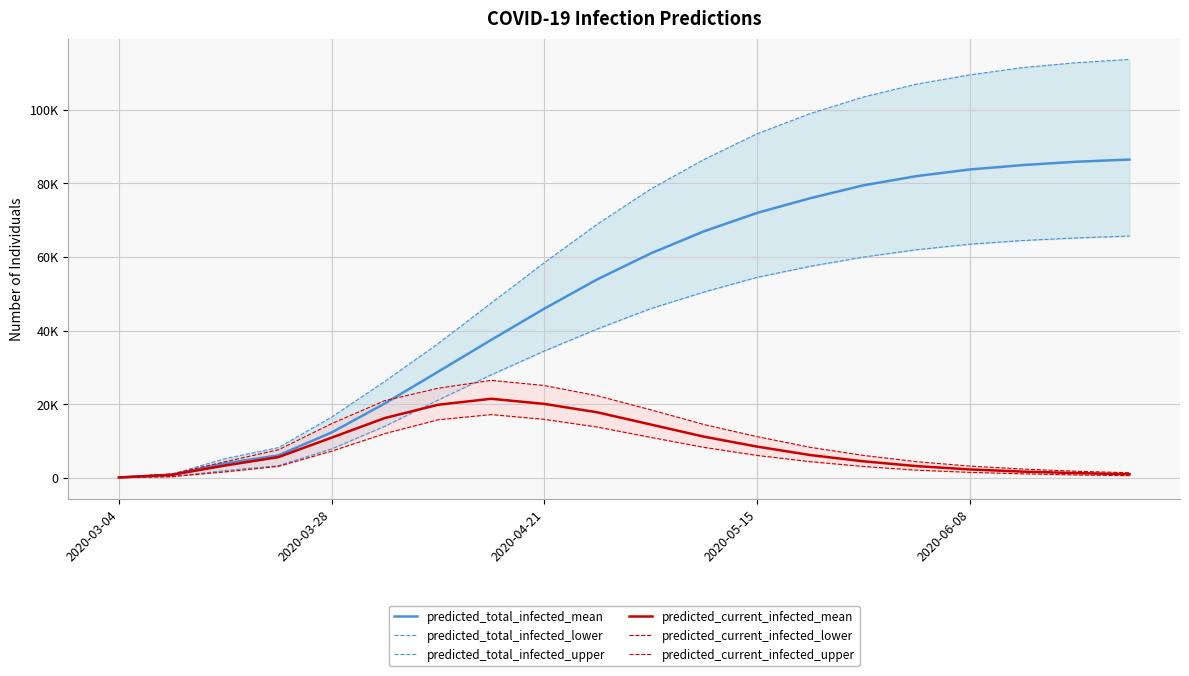

What is the difference between the highest and lowest values at 2020-06-08?

108000